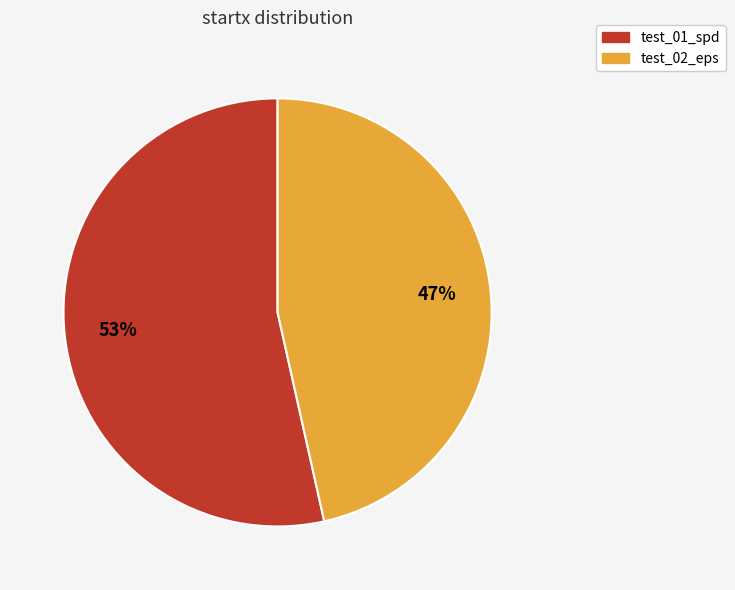

Combined, do test_02_eps and test_01_spd account for over 50%?

Yes